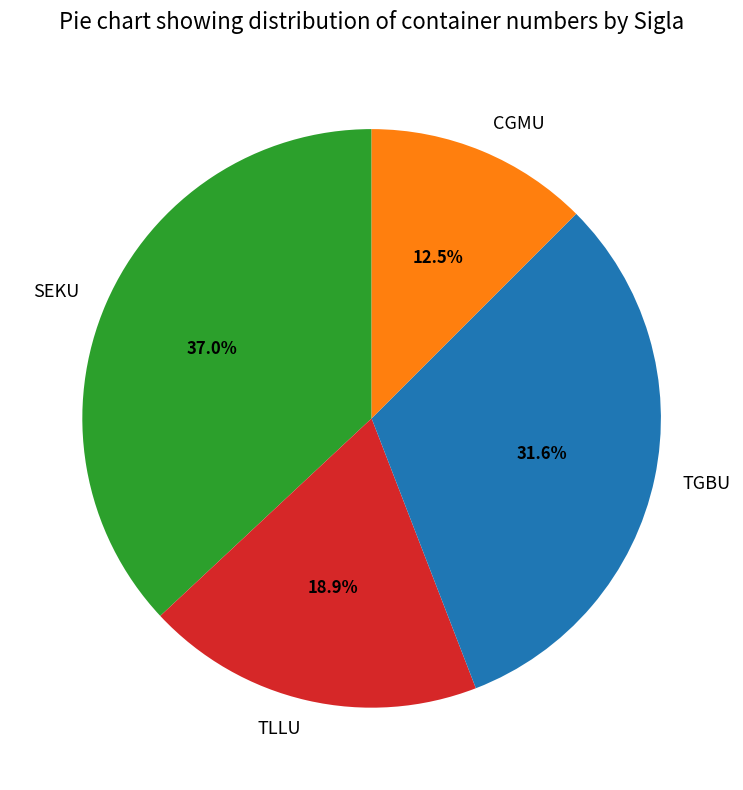

Does TGBU represent more than half of the total?

No